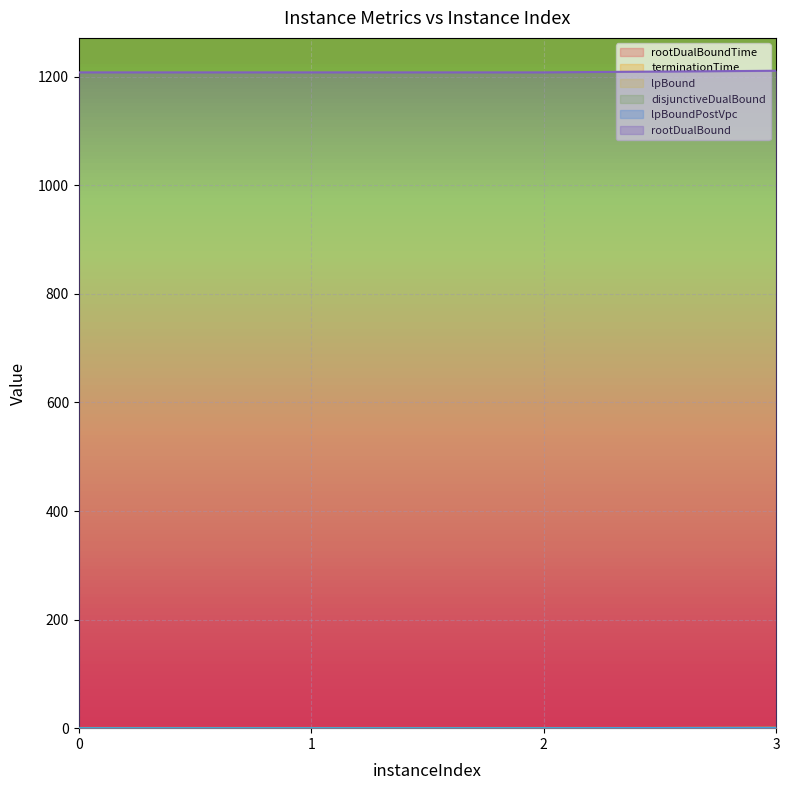

The rootDualBound series shows 252.9 at 1. True or false?

False